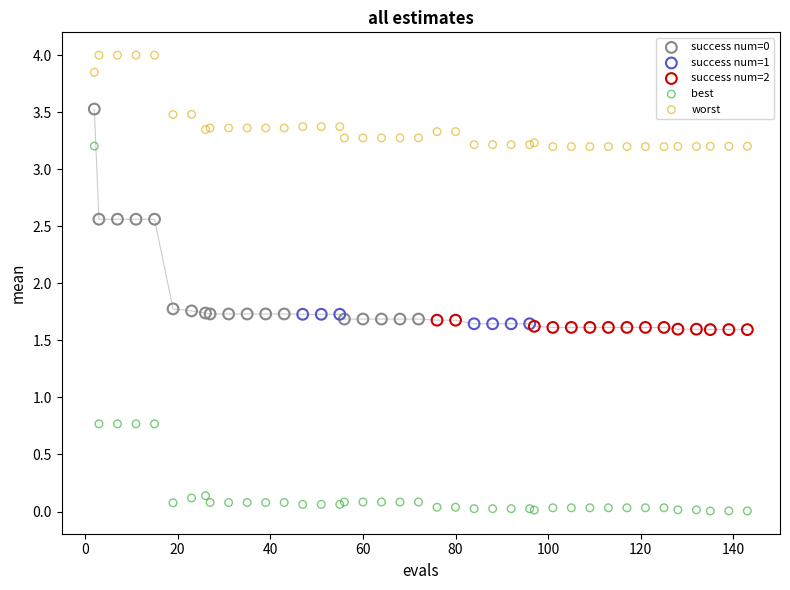

Which series has the largest Y range (max minus min)?

best